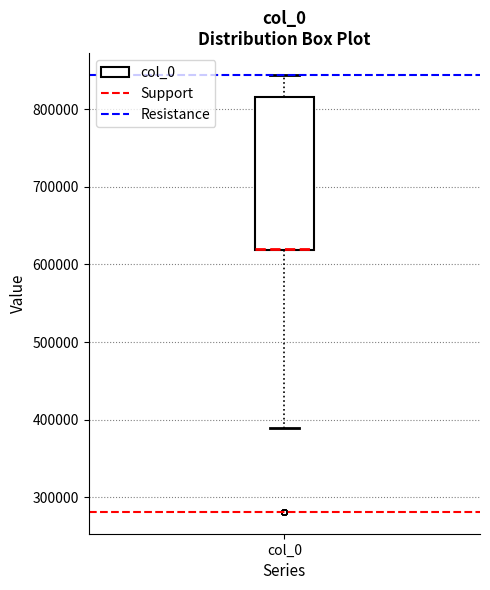

Transcribe this box plot: give where the median line is, the range the box spans, and where the two whiskers end, as read against the y-axis. The values are not printed on the chart, so give them approximately, as read against the axis.

median 620000 (drawn on the box's lower edge), box 620000 to 820000, whiskers 390000 to 840000